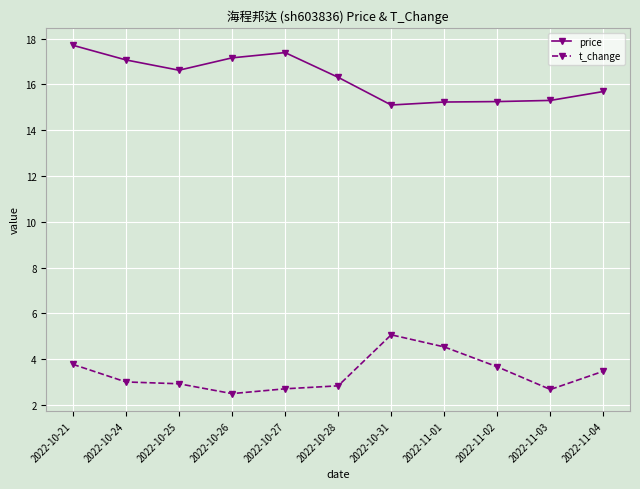

Count the number of data series in this chart.

2